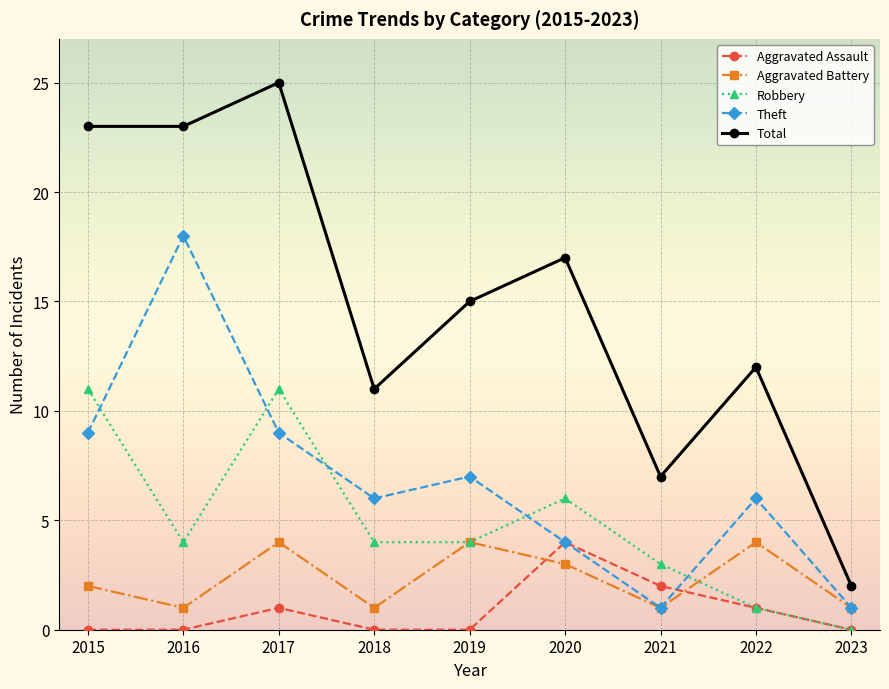

How many categories are shown in the chart?

9